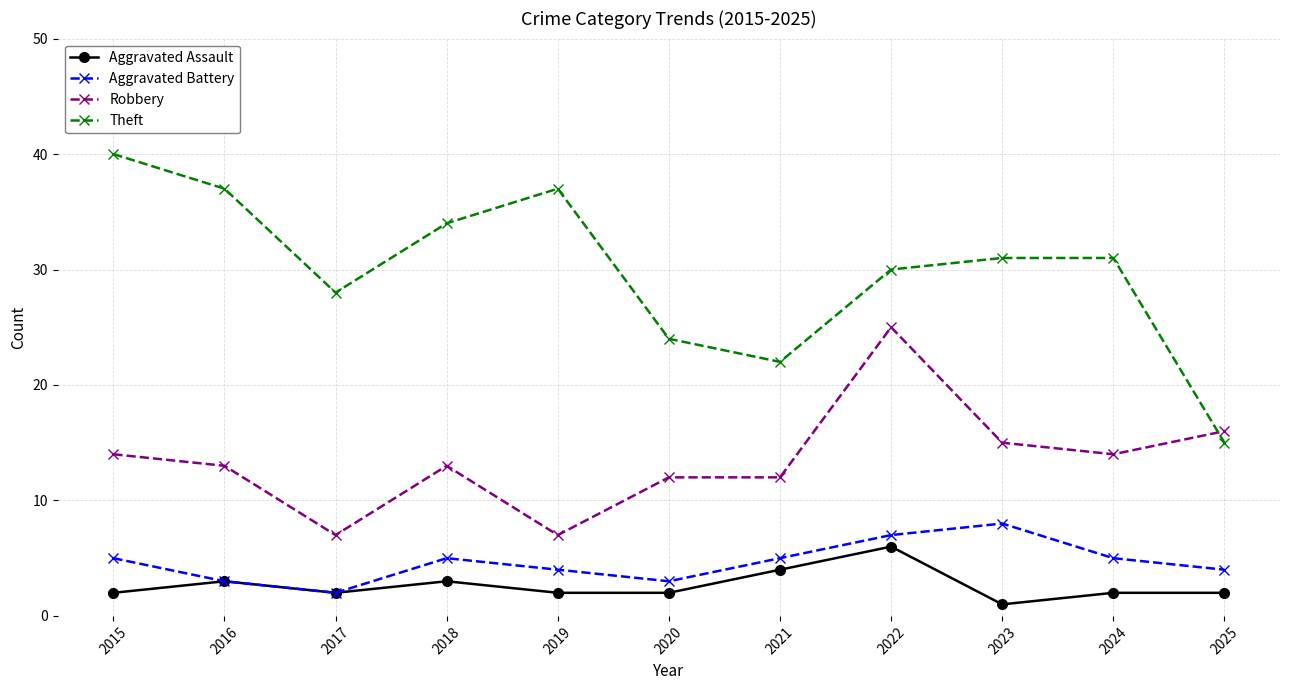

What is the difference between the Robbery values at 2017 and 2015?

7